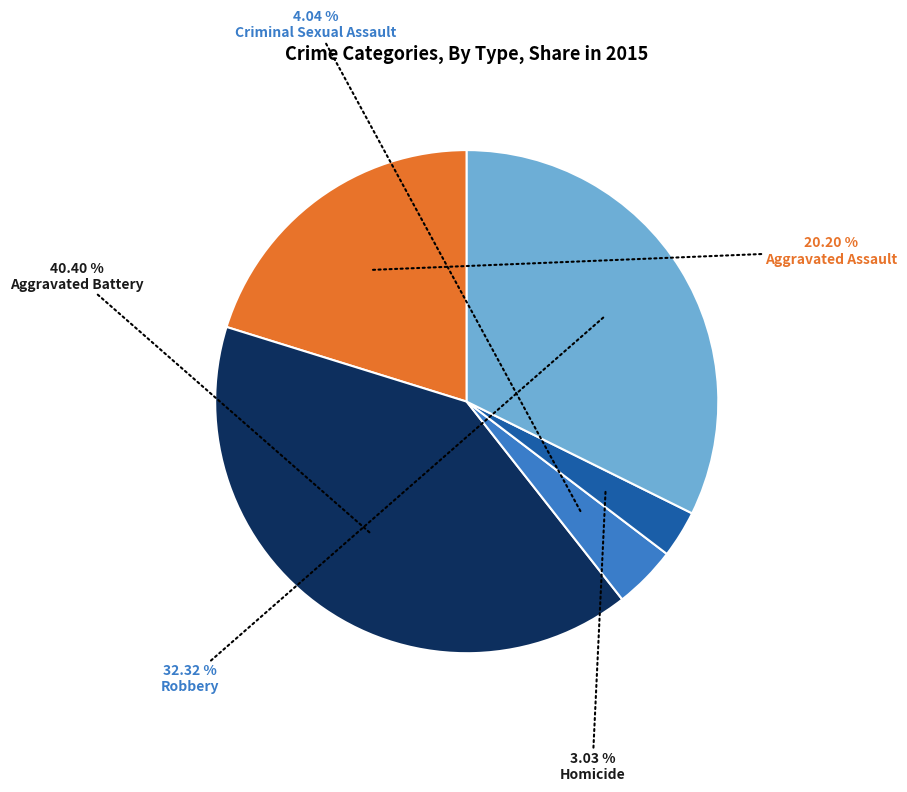

Is there any slice that represents more than half of the pie?

No